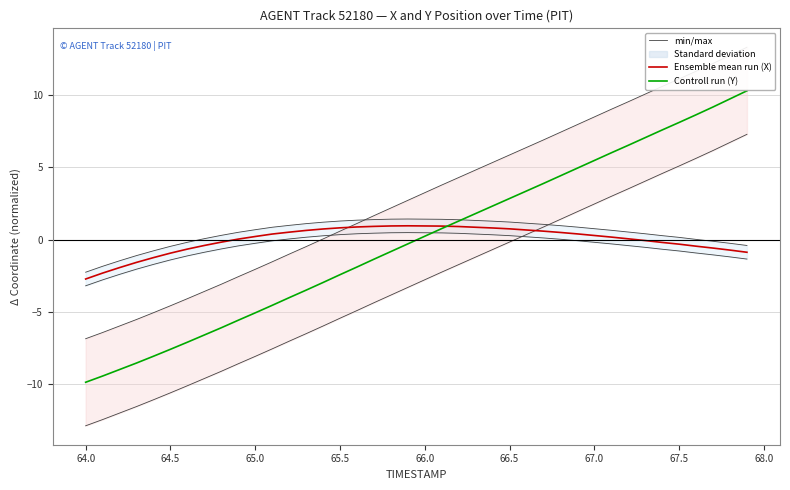

How many negative values does the Ensemble mean run (X) series have?

16